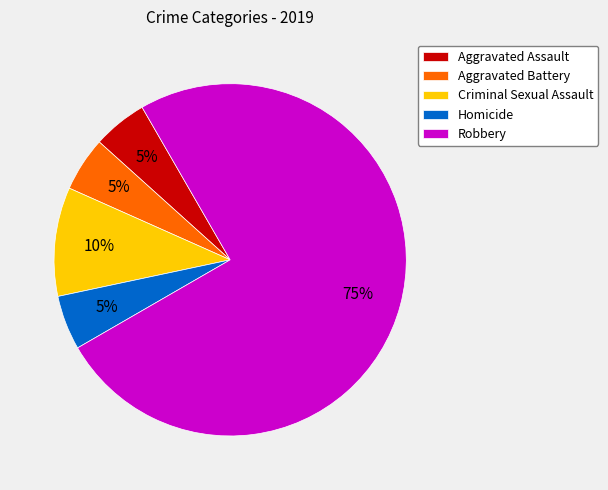

To the nearest percent, what is the combined percentage of Criminal Sexual Assault and Homicide?

15%